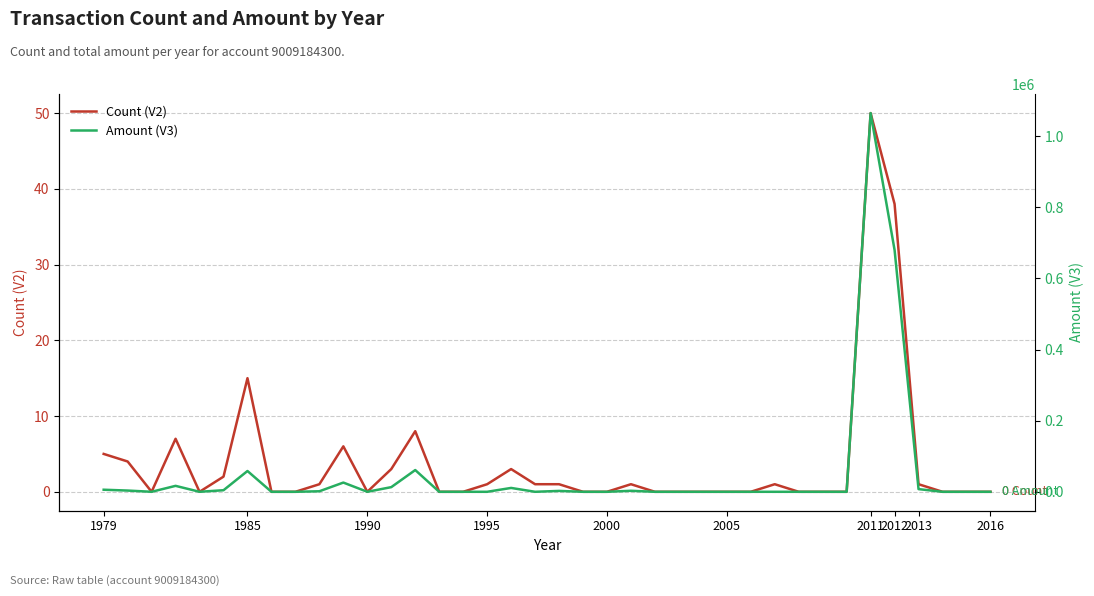

True or false: Amount (V3) has a value of 1473.1 at 2016.

True